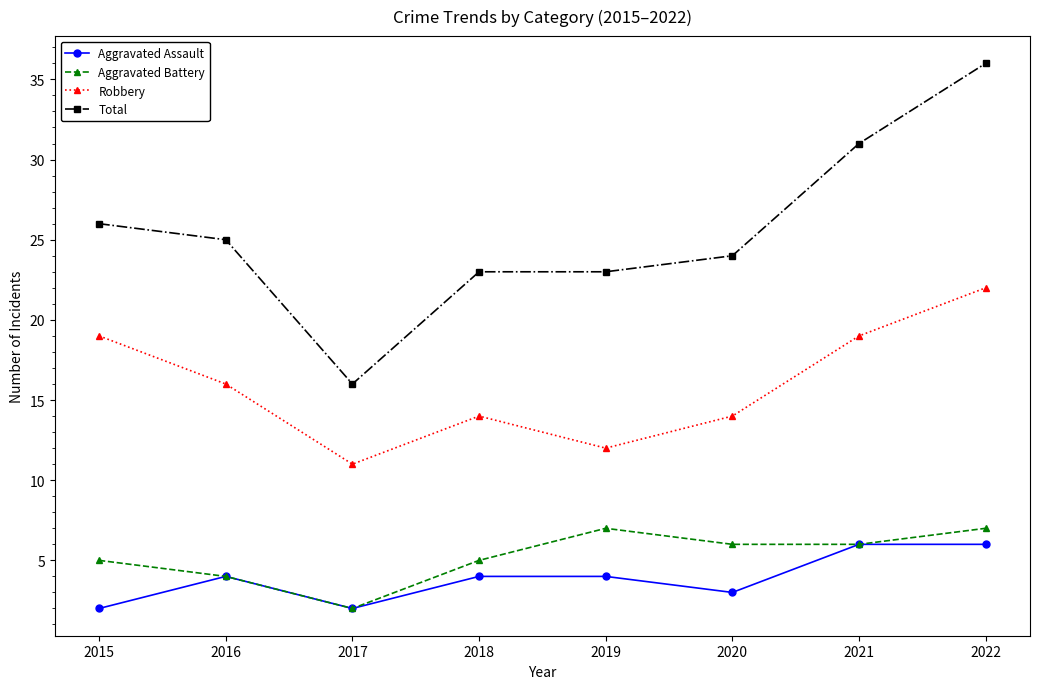

Which series has the largest total across all categories?

Total